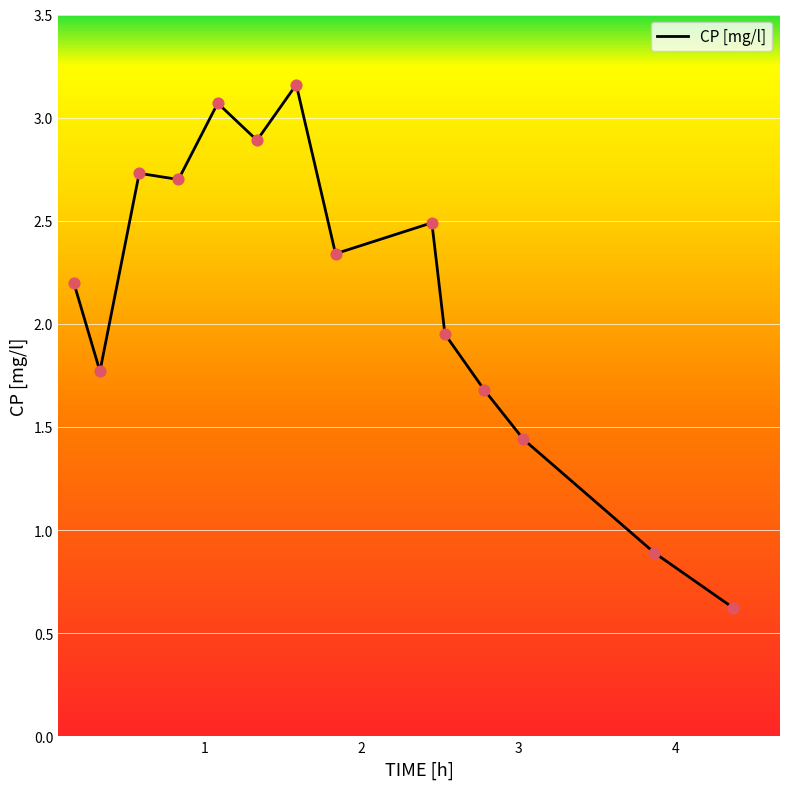

What is the minimum value shown in the chart?

0.6